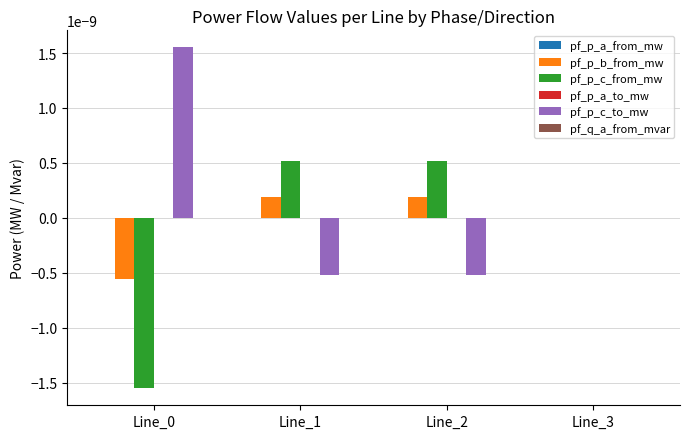

Is the value of pf_p_b_from_mw at Line_0 greater than the value of pf_p_c_from_mw at Line_1?

No